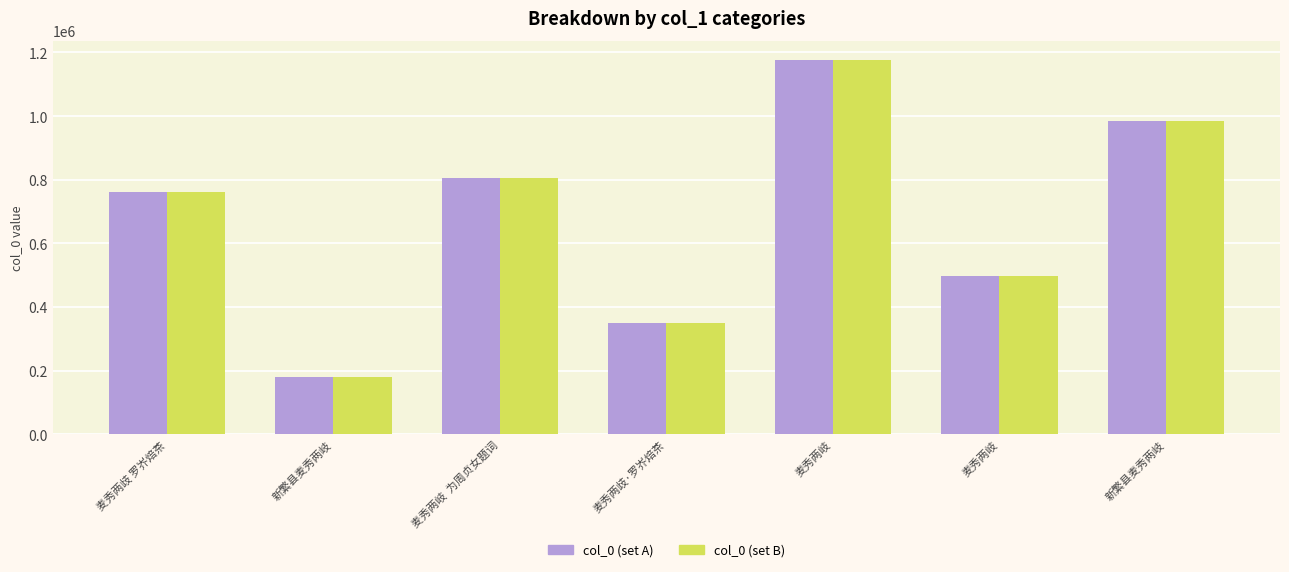

What is the label of the 6th bar from the left?

麦秀两岐